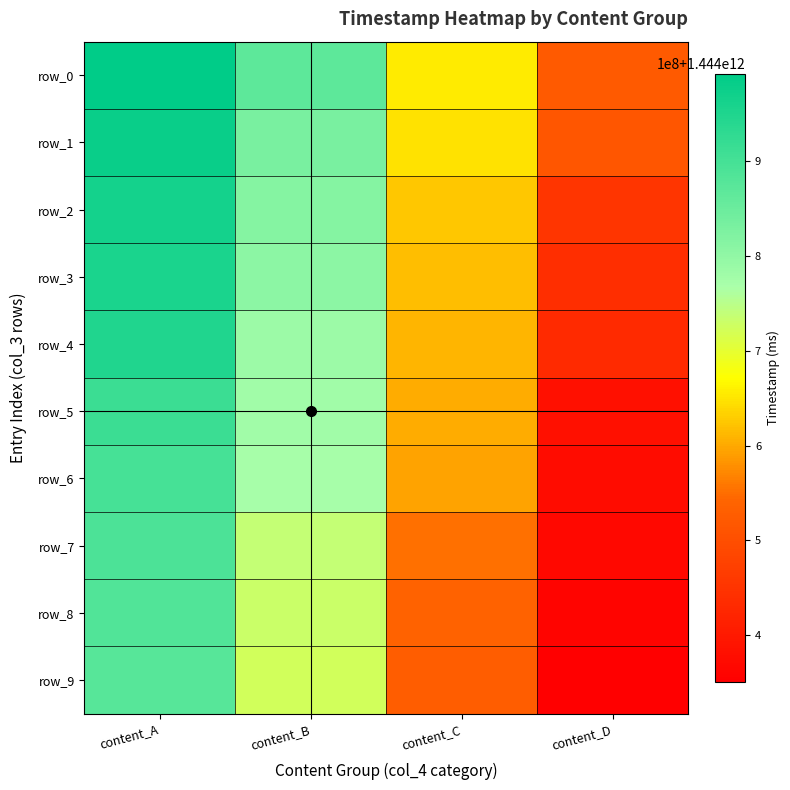

What is the minimum value for row_7?

1444366633000